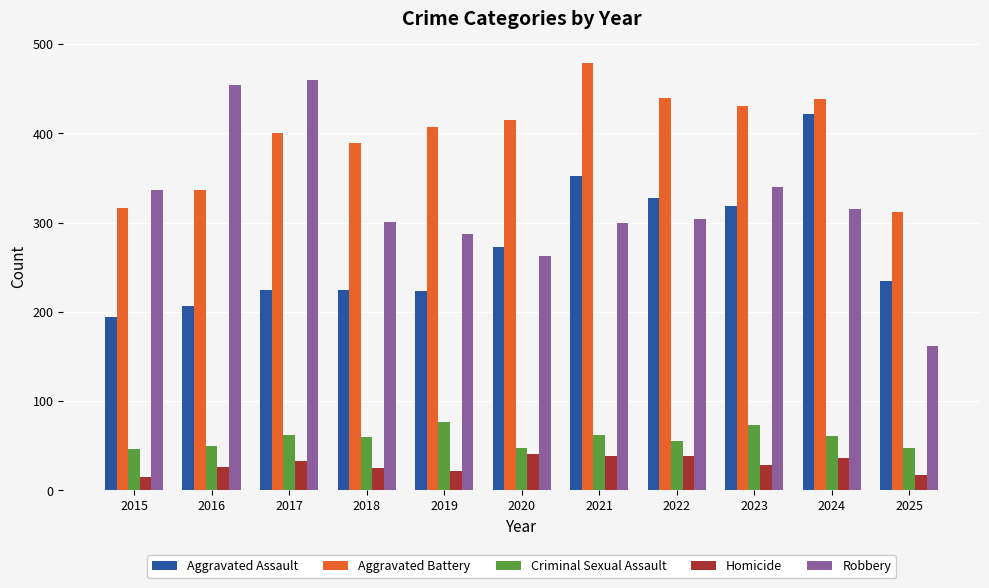

What is the lowest value of the Aggravated Battery series?

312